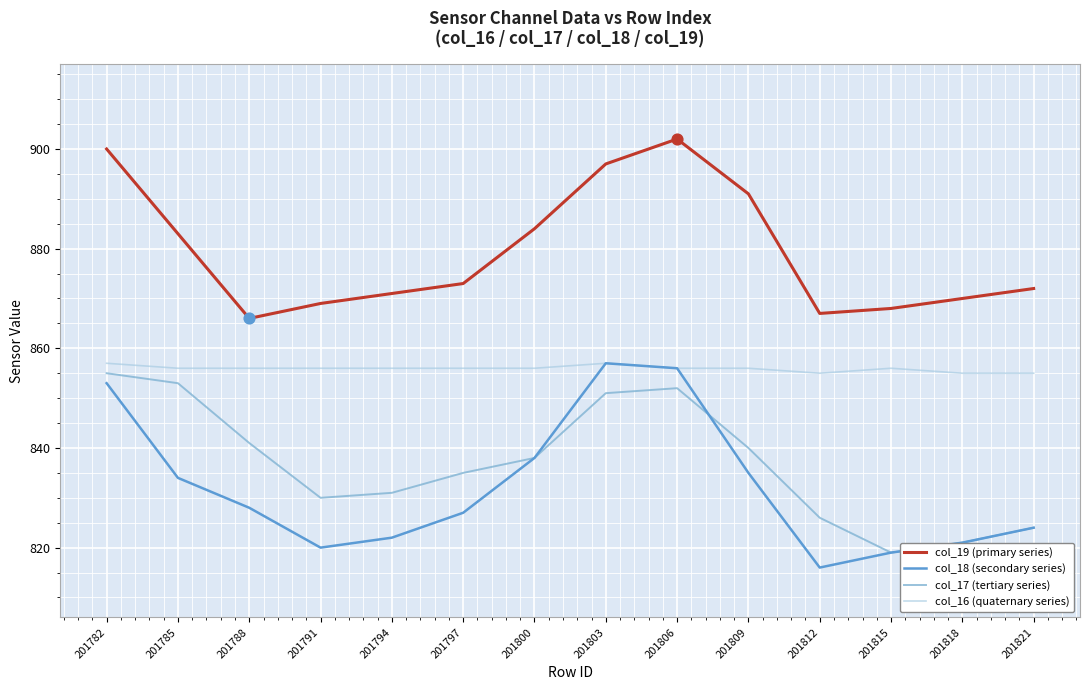

What are all the series names shown in the legend?

col_19 (primary series), col_18 (secondary series), col_17 (tertiary series), col_16 (quaternary series)